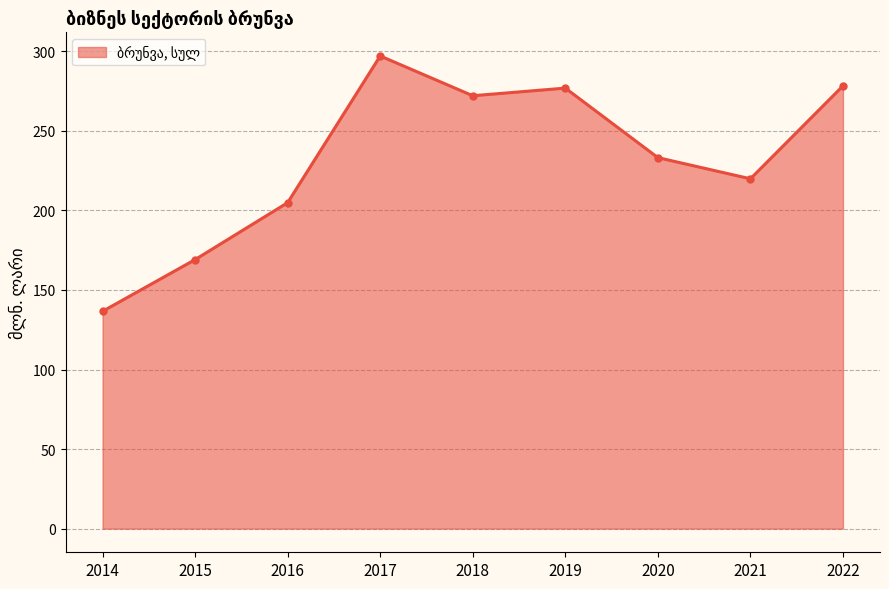

How many values exceed 233?

5